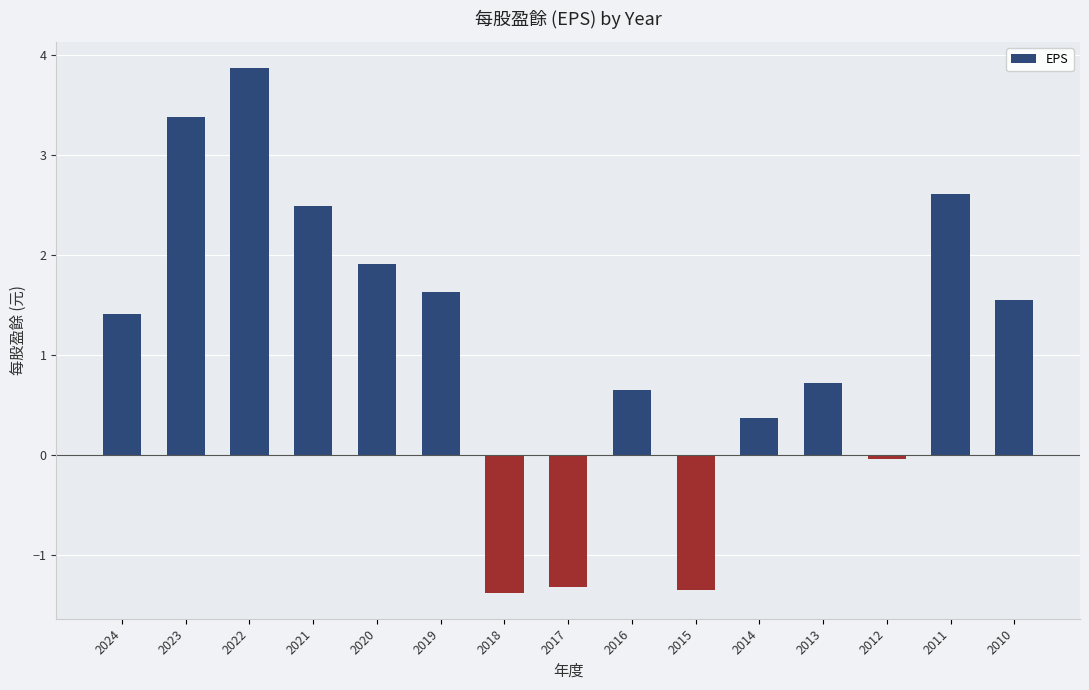

How many data points are less than 1?

7